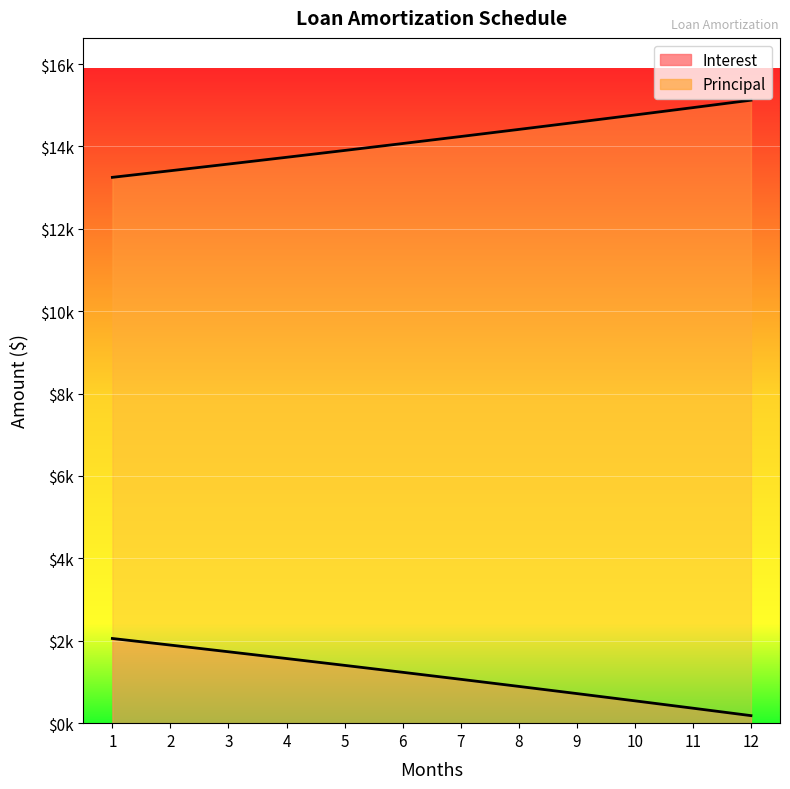

What is the highest value of the Principal series?

15121.8